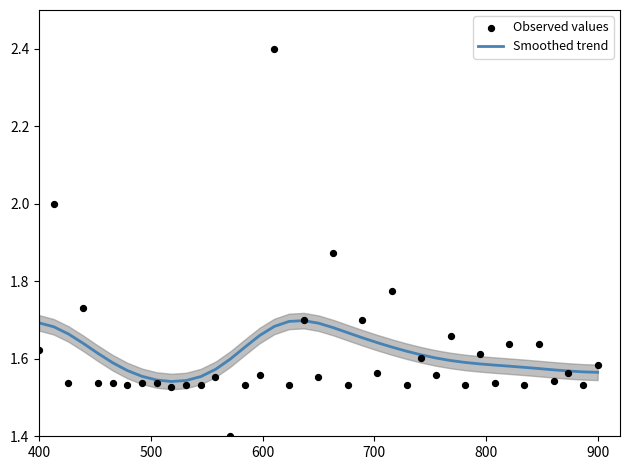

Which series contains the highest Y value?

Observed values